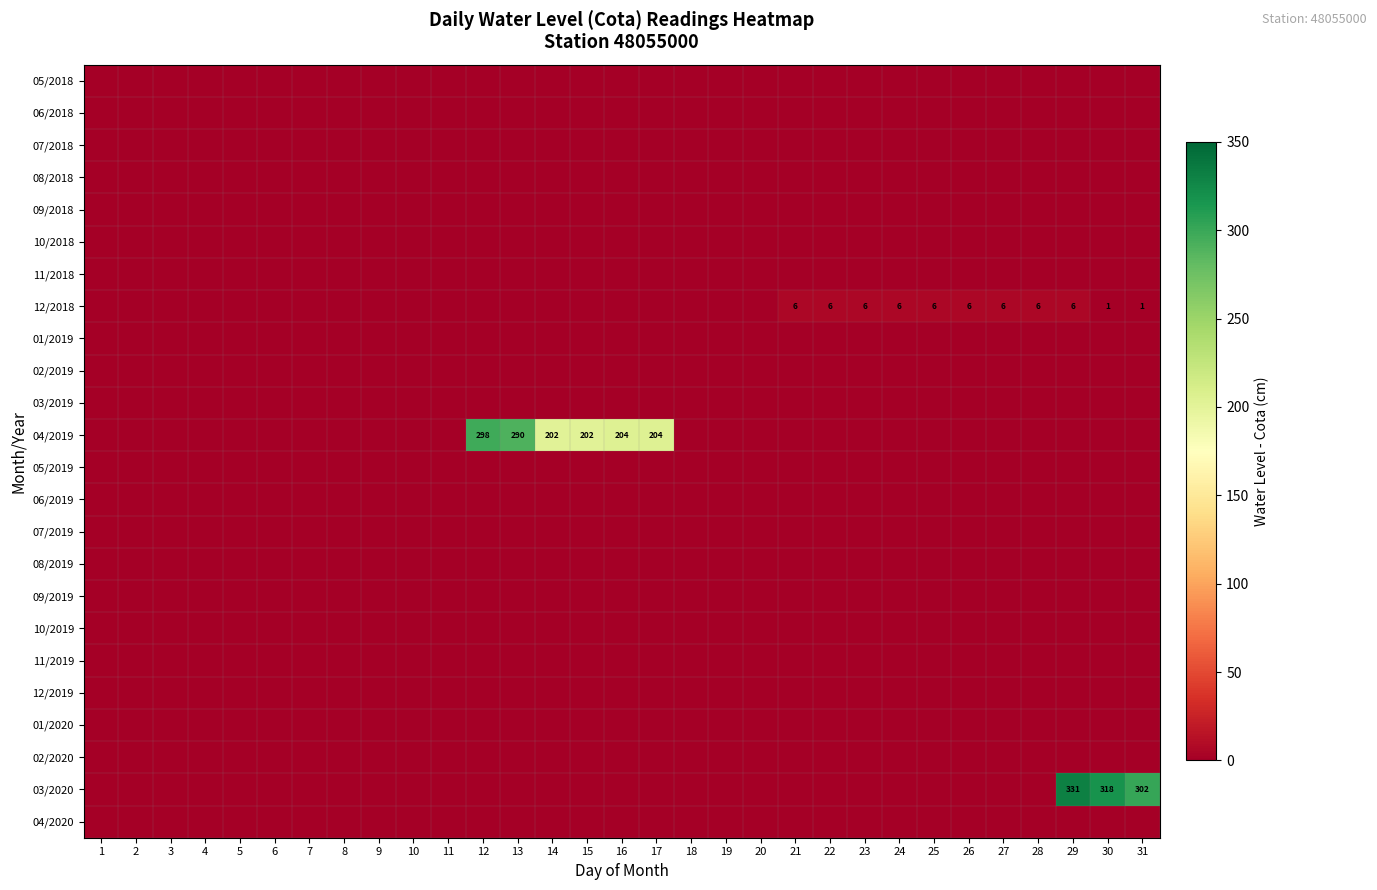

At which label does 01/2020 reach its peak?

1